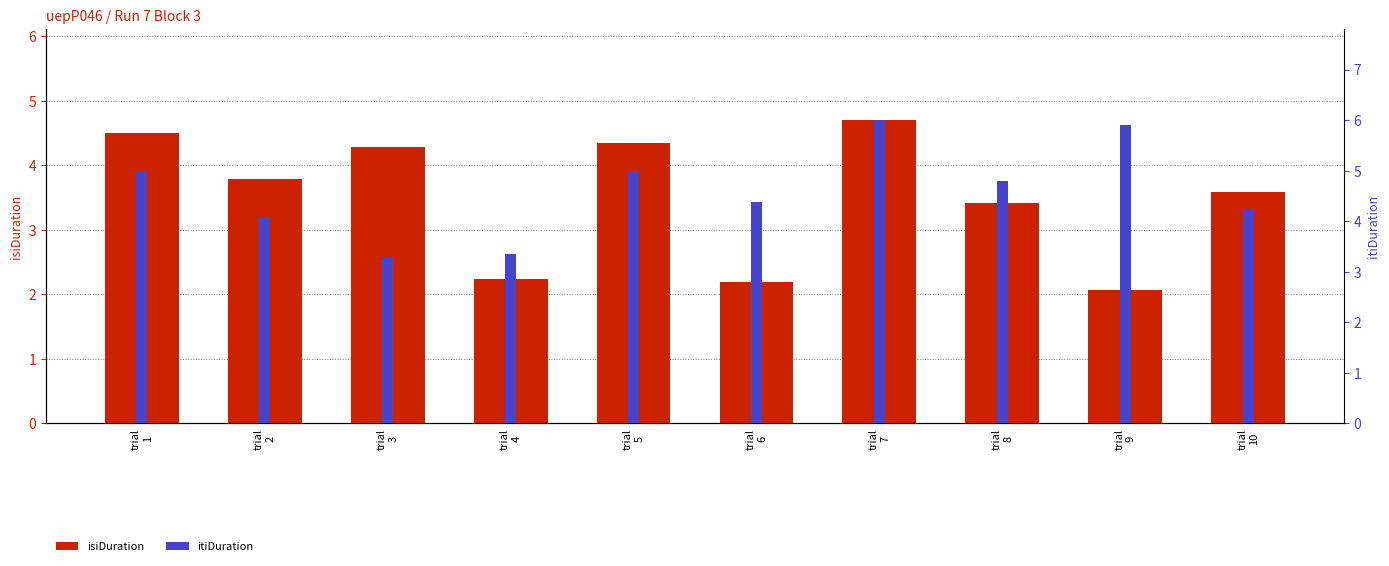

At which label does itiDuration first exceed 4?

trial
1